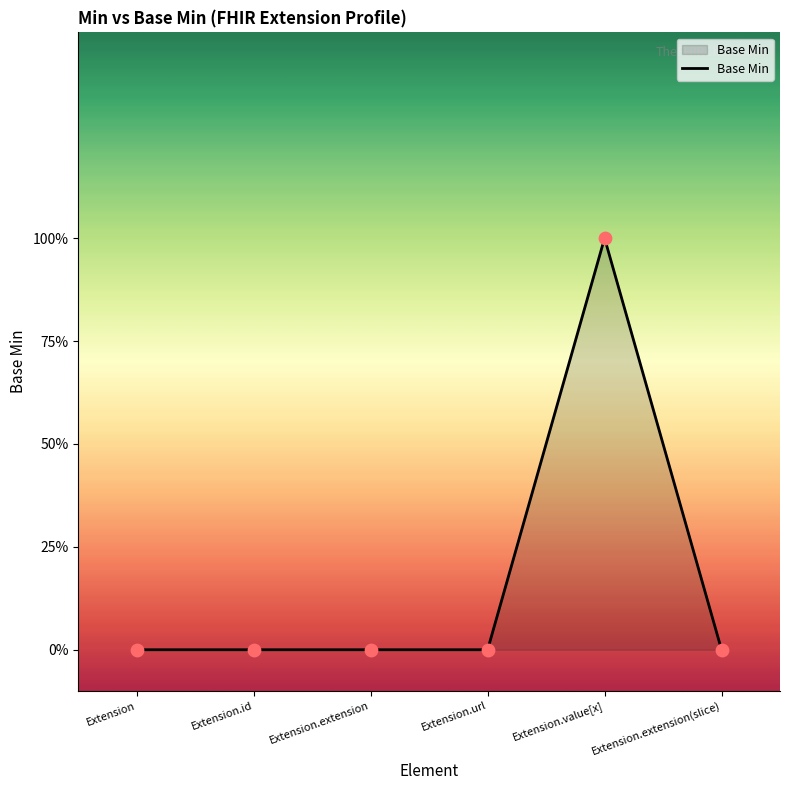

Between Extension.extension(slice) and Extension.url, which is larger?

Extension.extension(slice)